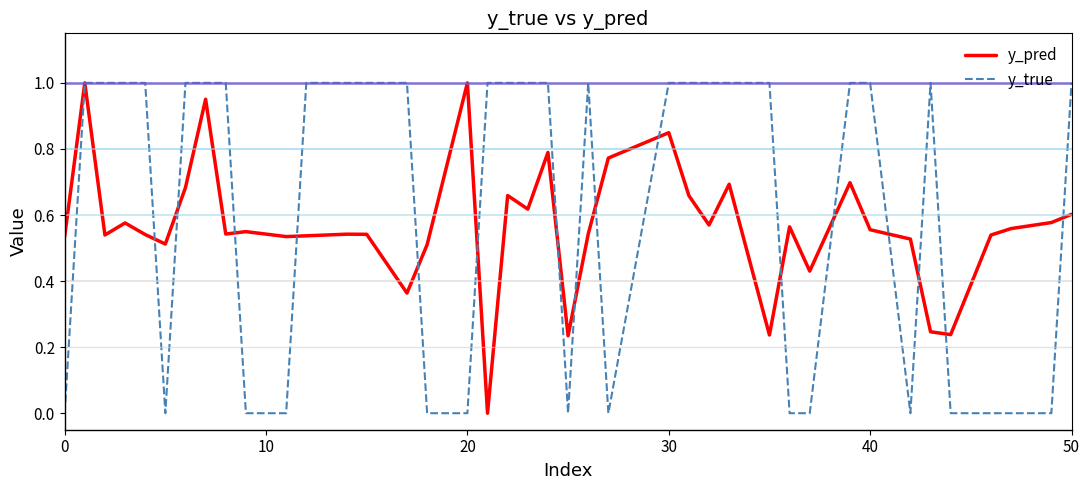

Rank the series by their average value, from lowest to highest.

y_pred, y_true